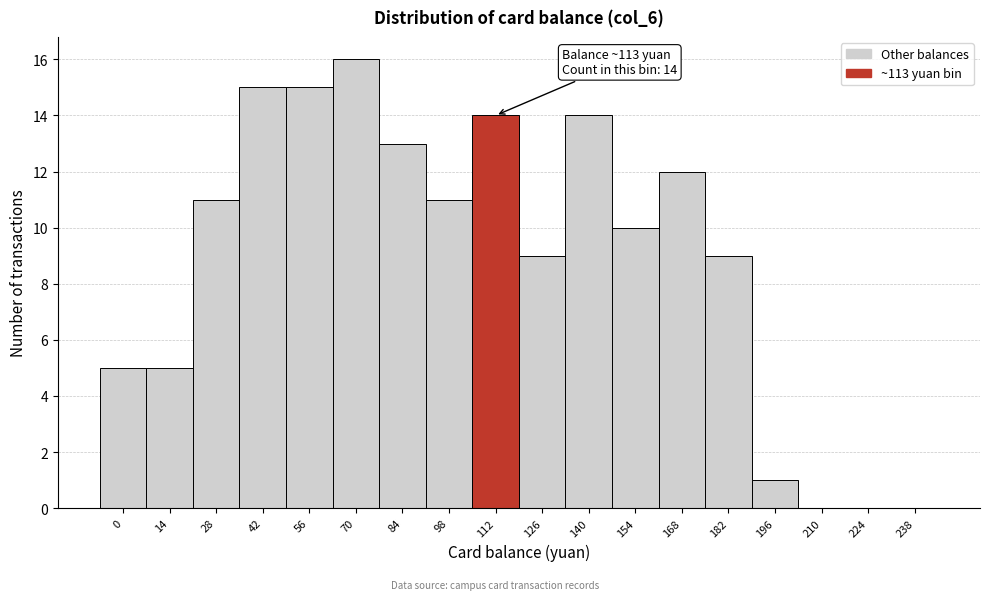

Reading right to left, transcribe all the data shown in this chart.

238=0	224=0	210=0	196=1	182=9	168=12	154=10	140=14	126=9	112=14	98=11	84=13	70=16	56=15	42=15	28=11	14=5	0=5